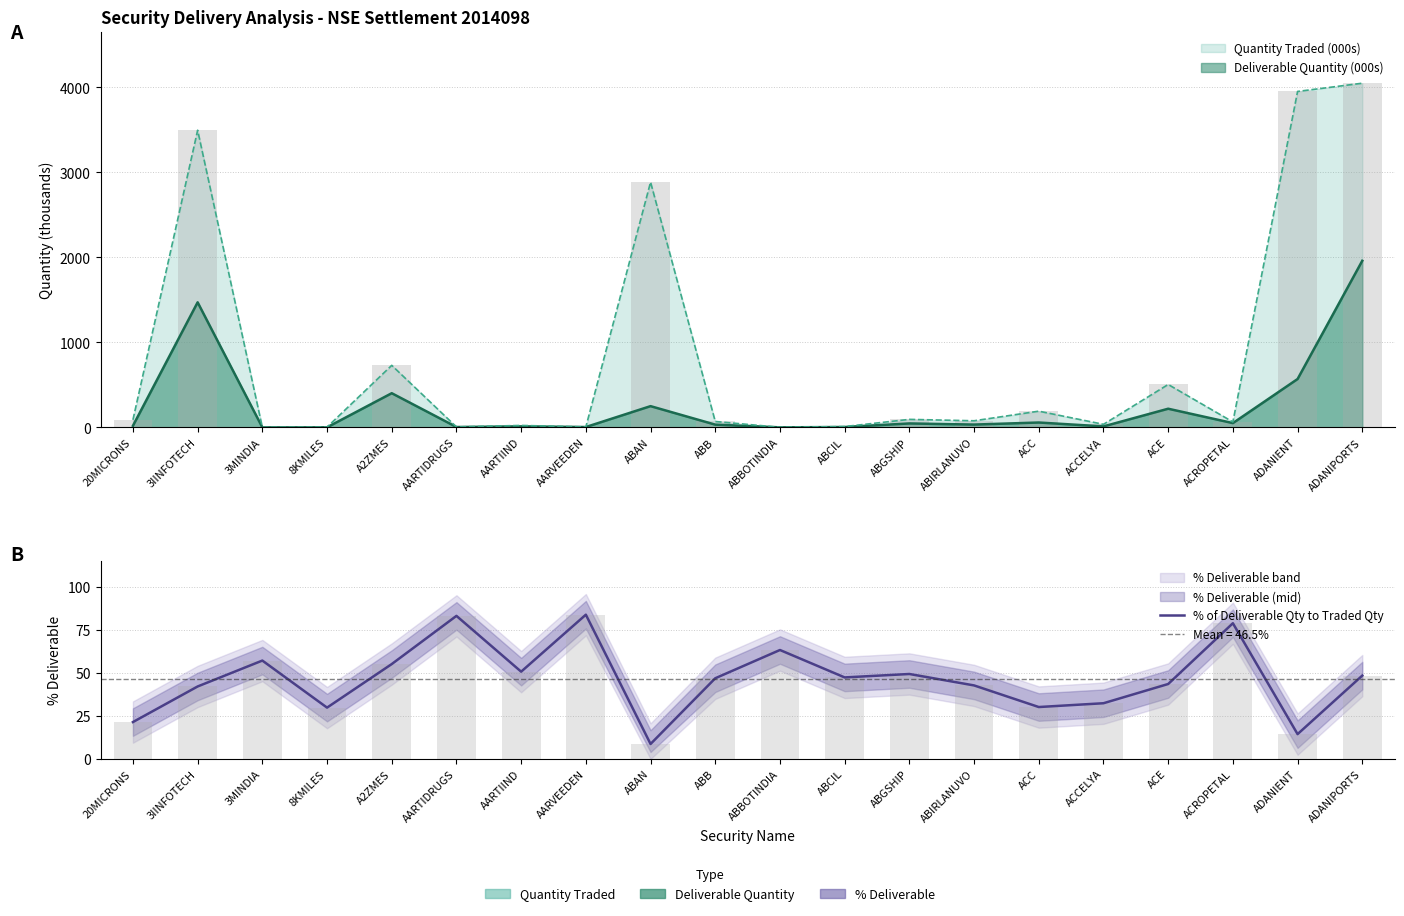

At which category does the chart reach its minimum across all series?

ABAN